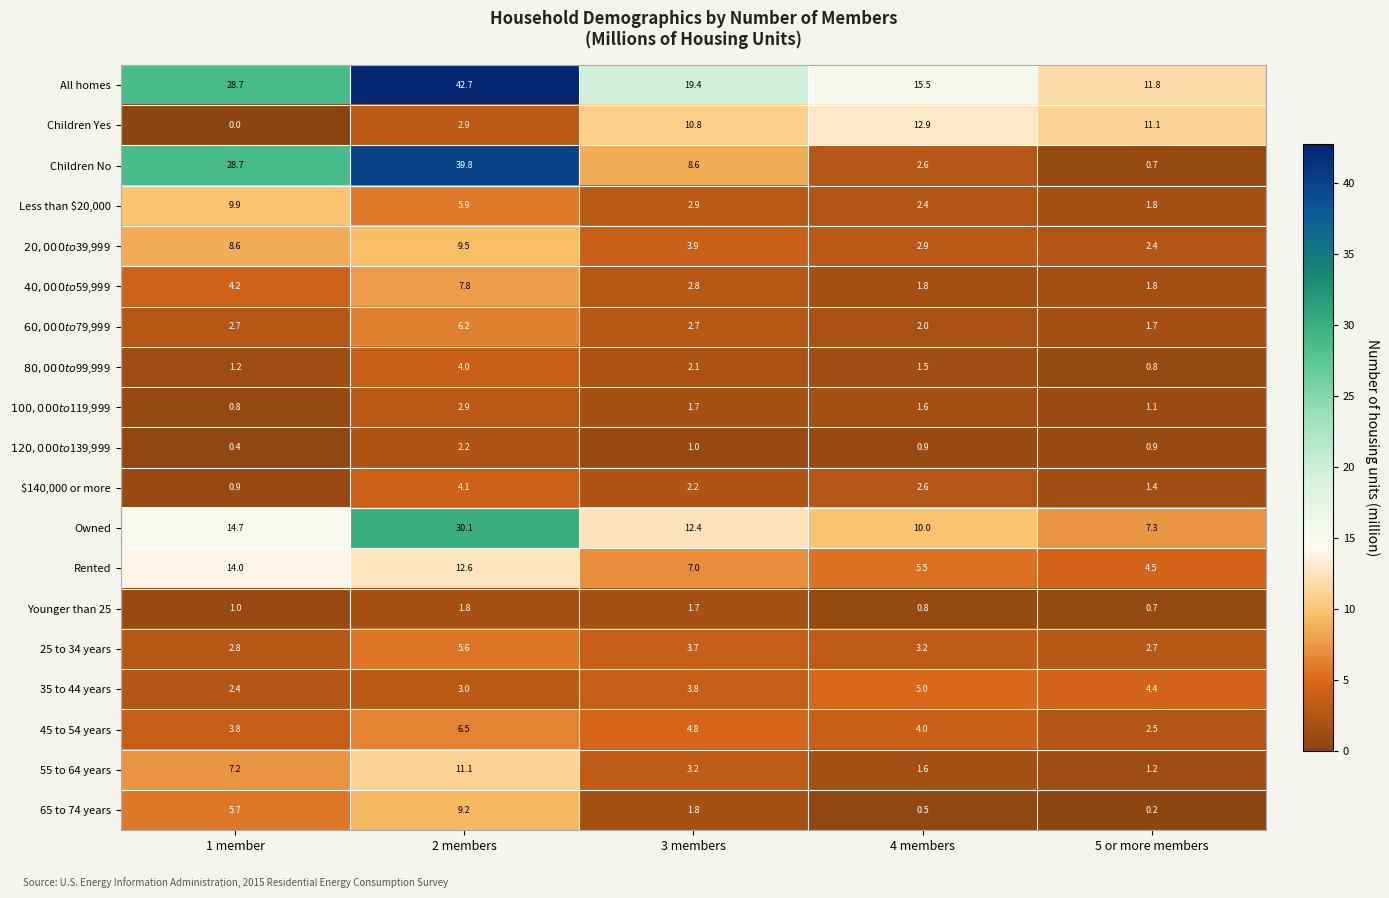

The value of 35 to 44 years at 2 members is 4.3. True or false?

False